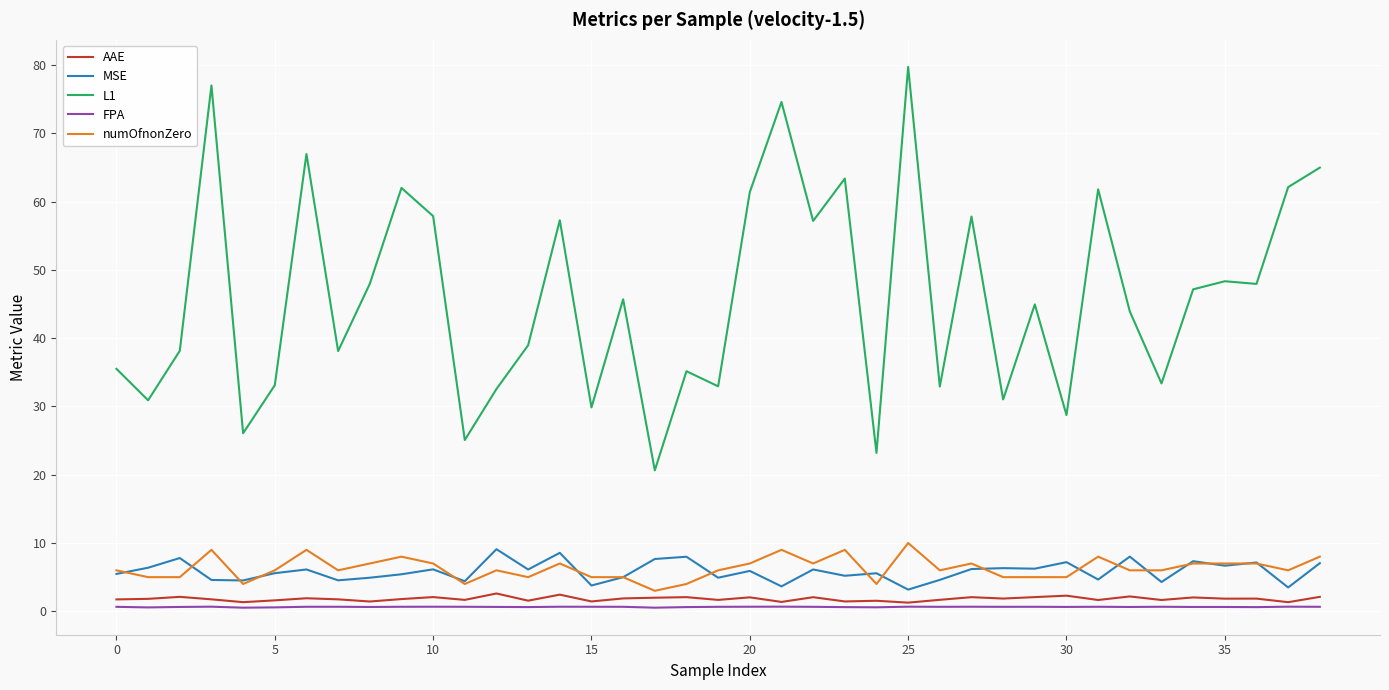

What is the maximum value shown in the chart?

79.7